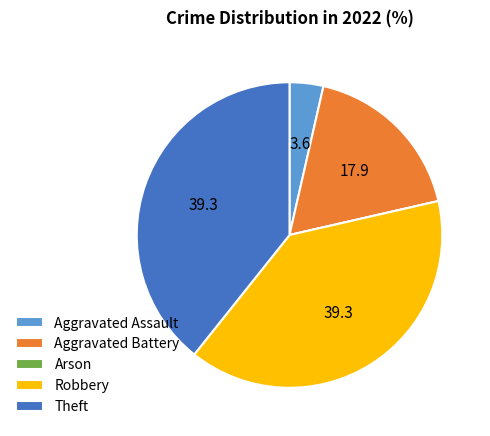

Is the sum of Robbery and Aggravated Assault greater than half?

No